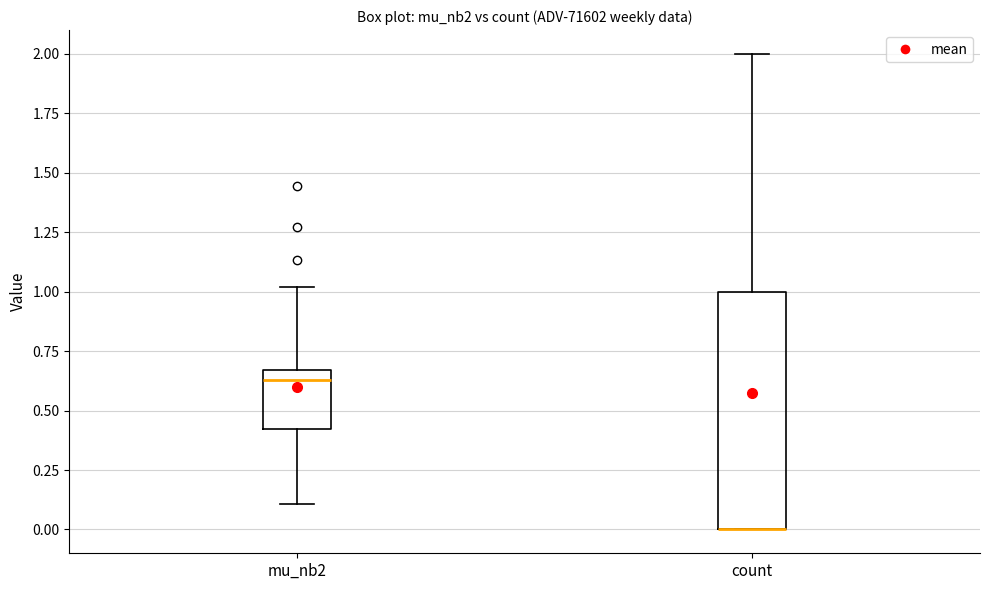

Comparing the boxes themselves (not the whiskers), which one is the tallest?

count